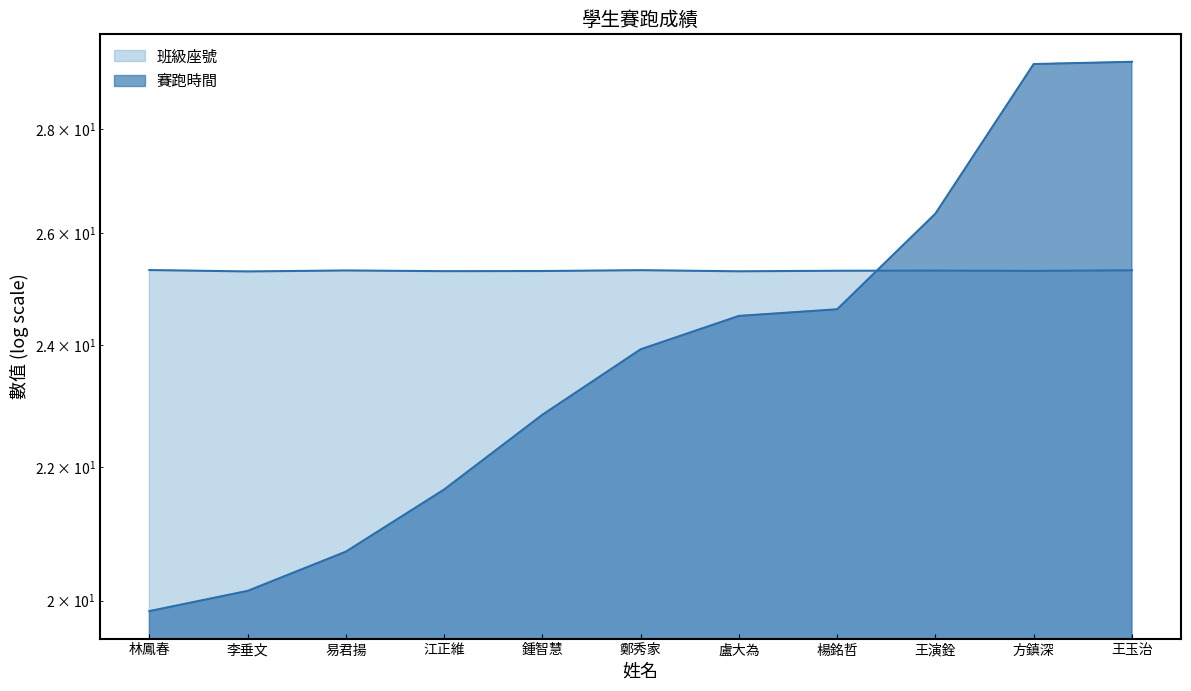

True or false: 賽跑時間 has more than 1 interior local peaks.

False